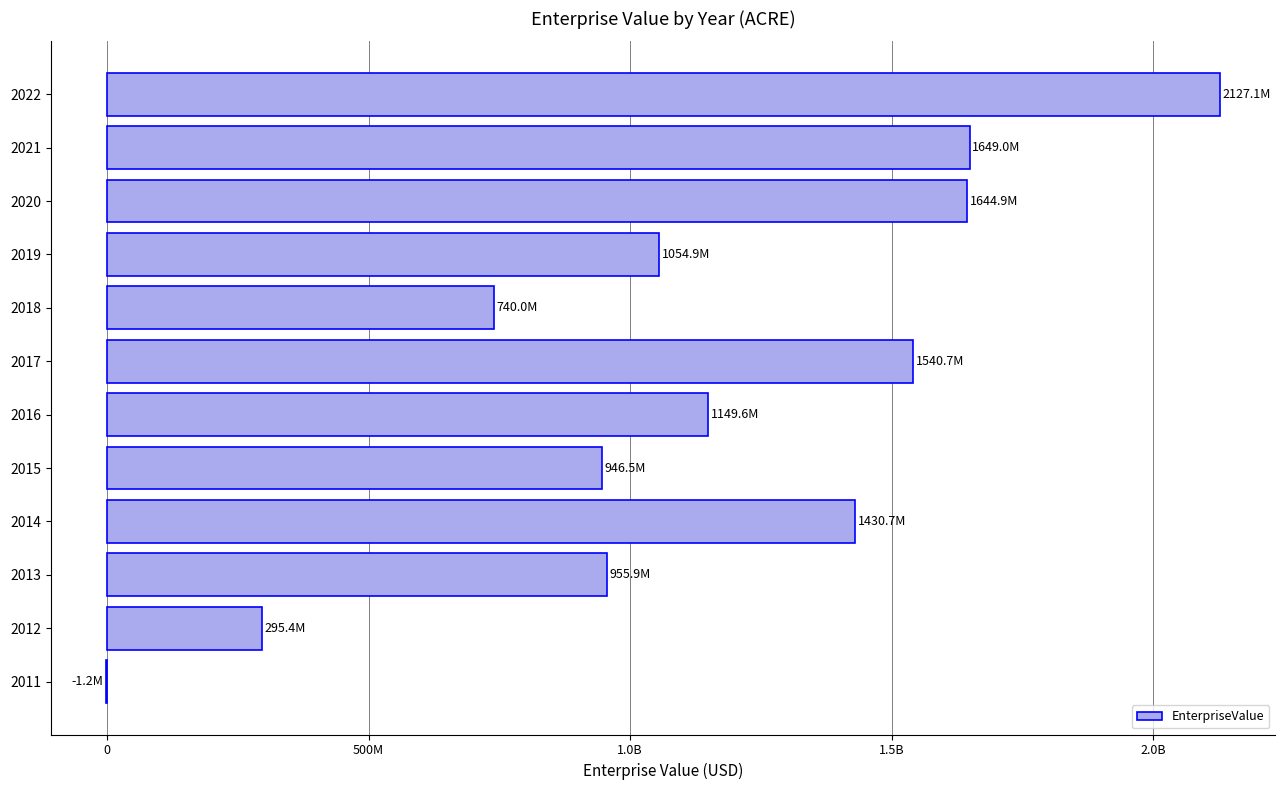

What is the greatest value displayed?

2127072565.8